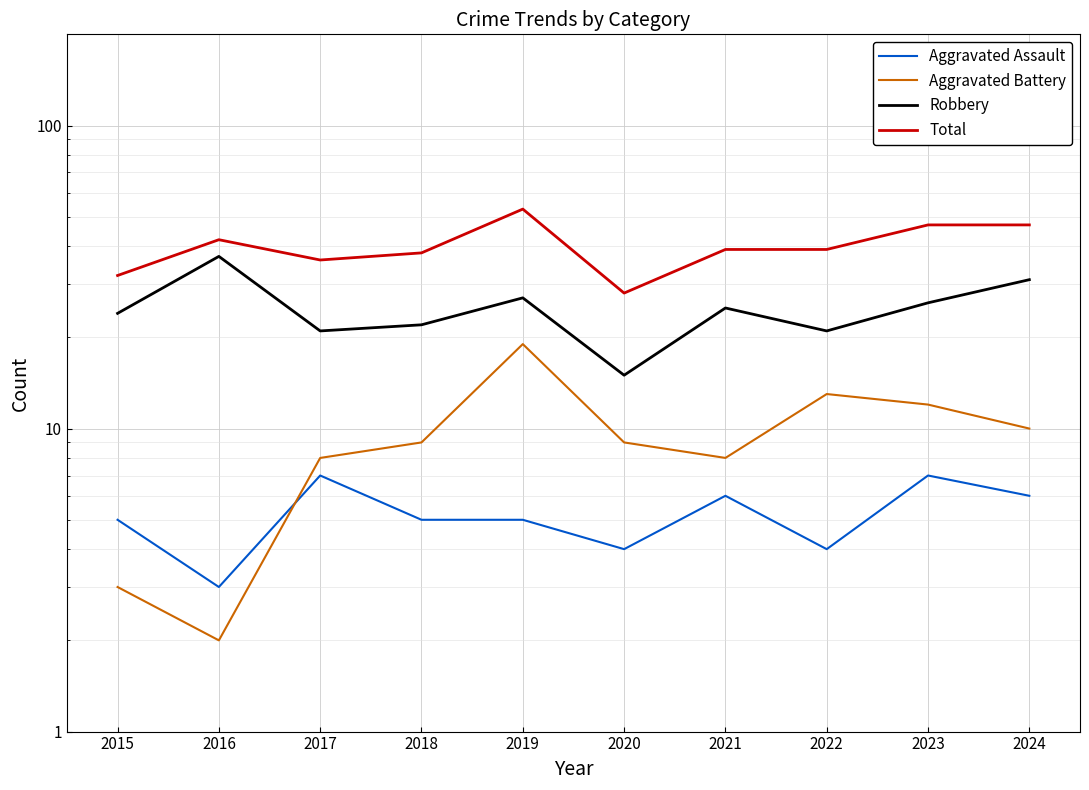

What is the value of the Total point at the 7th from the left?

39